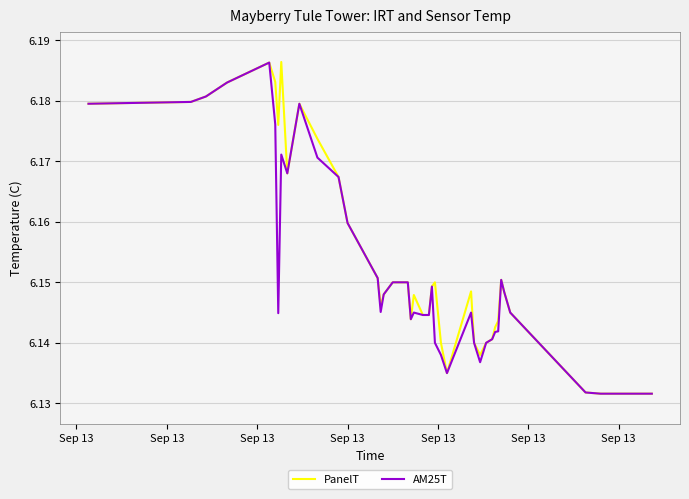

Which series has the widest spread of values?

PanelT